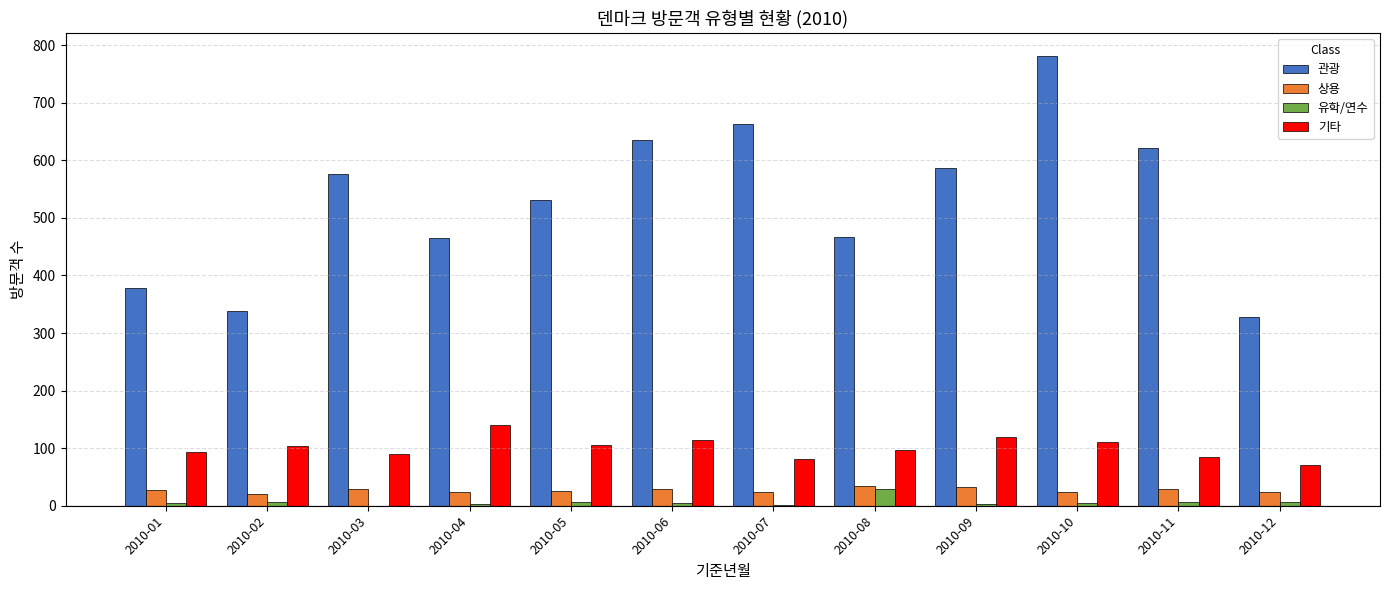

Is it true that 상용 equals 23 at 2010-10?

True